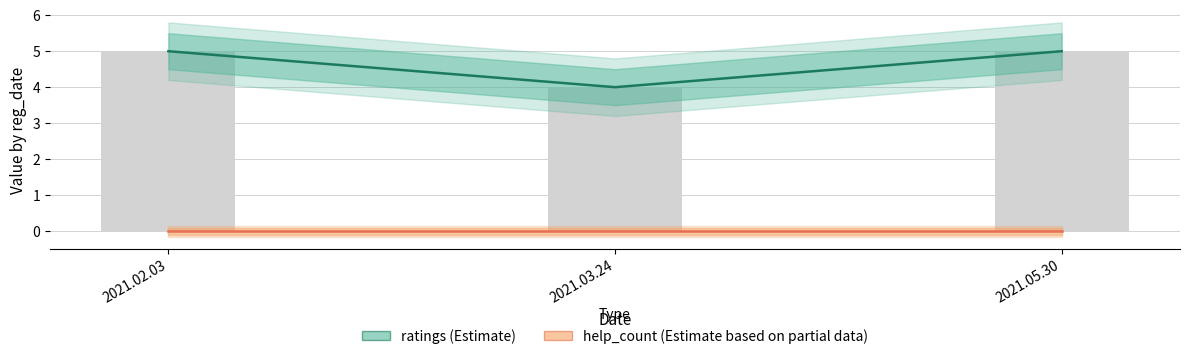

Reading right to left, what are all the values shown in this chart?

2021.05.30=5	2021.03.24=4	2021.02.03=5